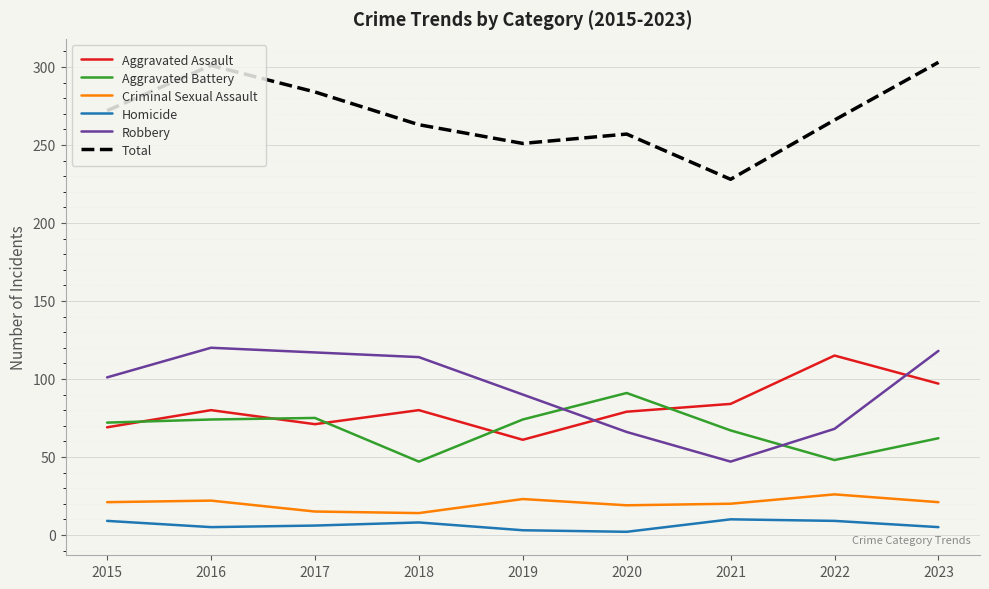

What is the difference between the maximum and second lowest values in the Robbery series?

54